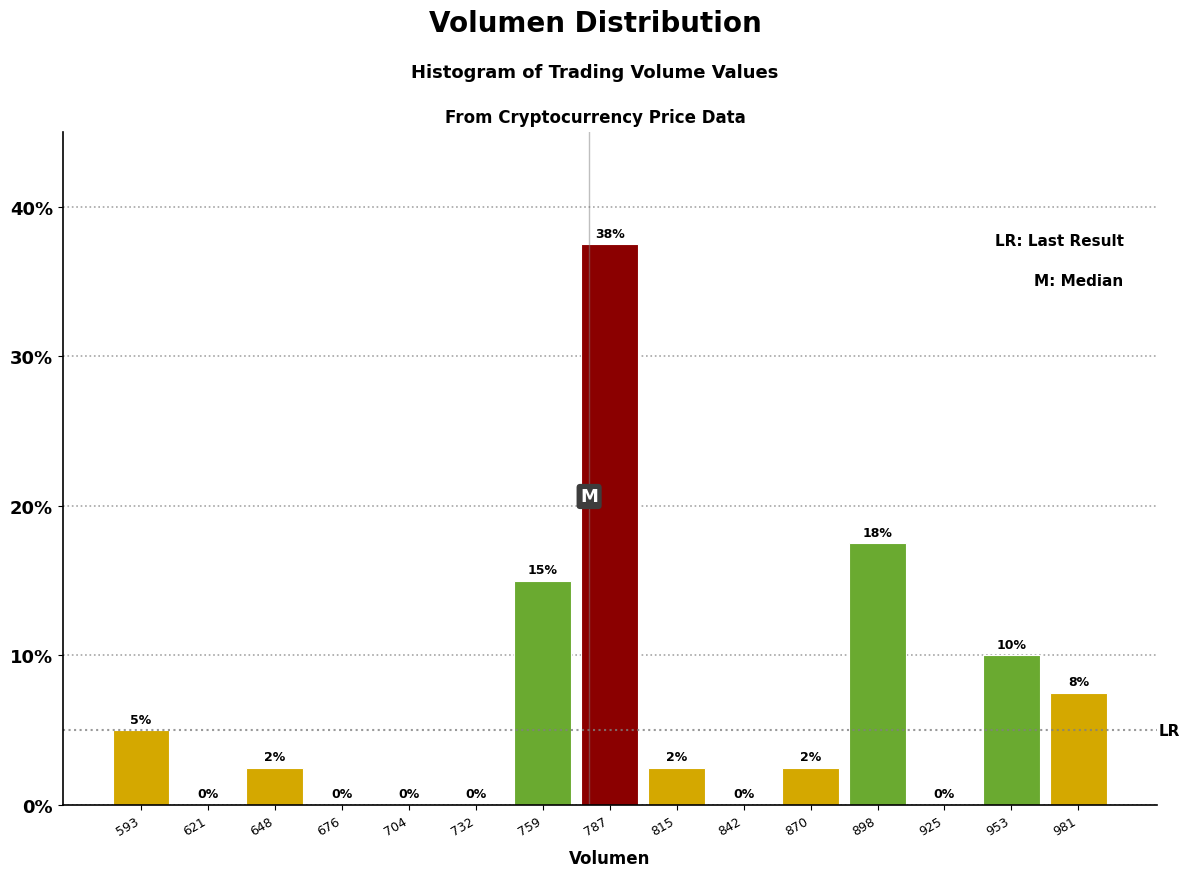

Over which range of the x-axis is the bar tallest?

775 to 800